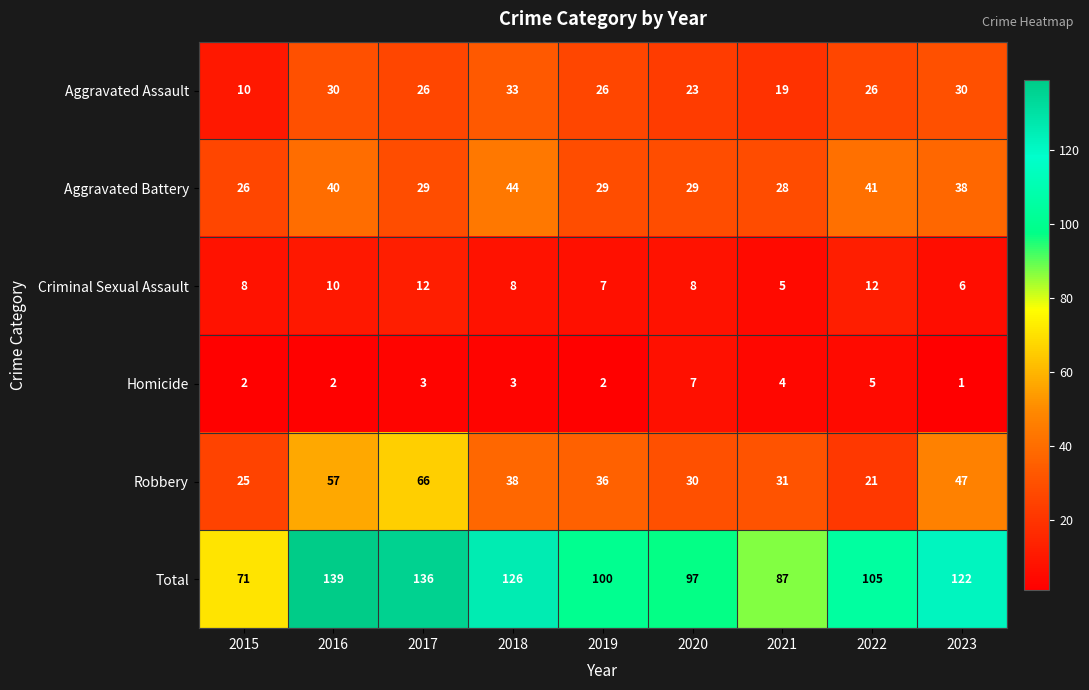

How many distinct data groups are displayed?

6